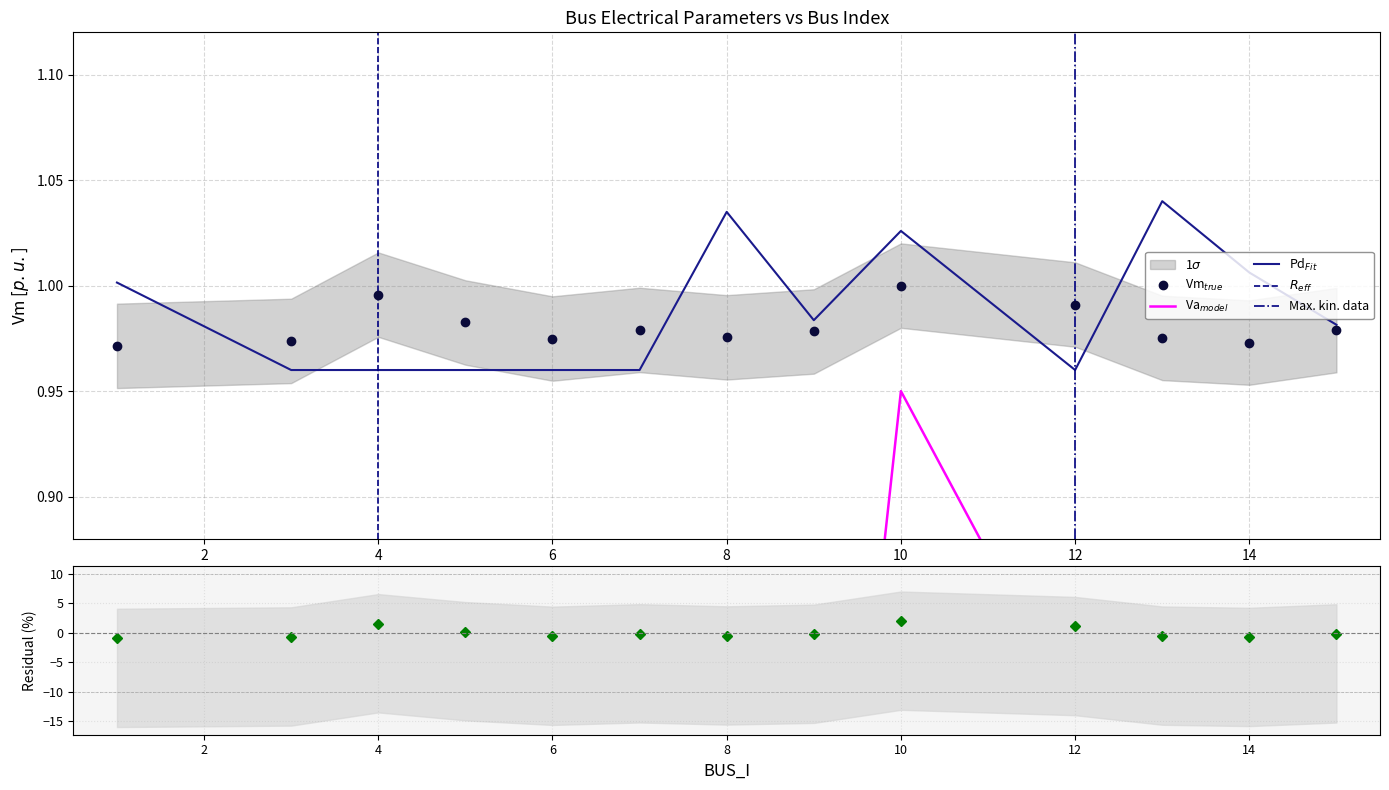

Rank the series by their maximum value, from highest to lowest.

Pd, Vm, Va